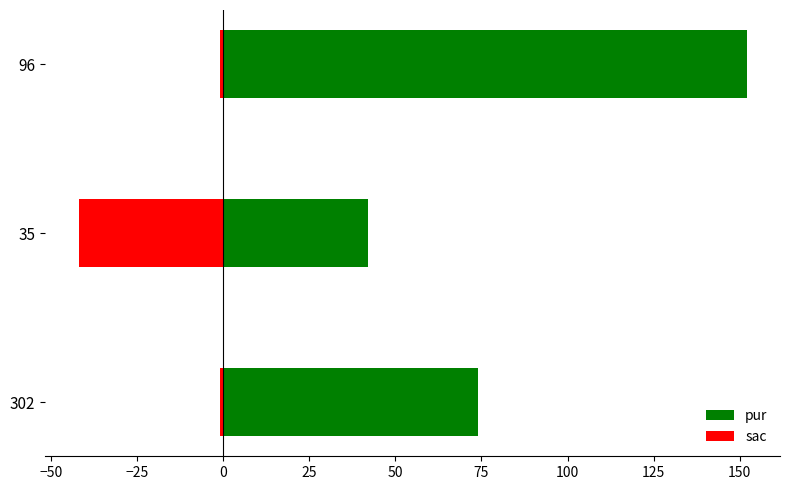

What is the minimum value for pur?

42